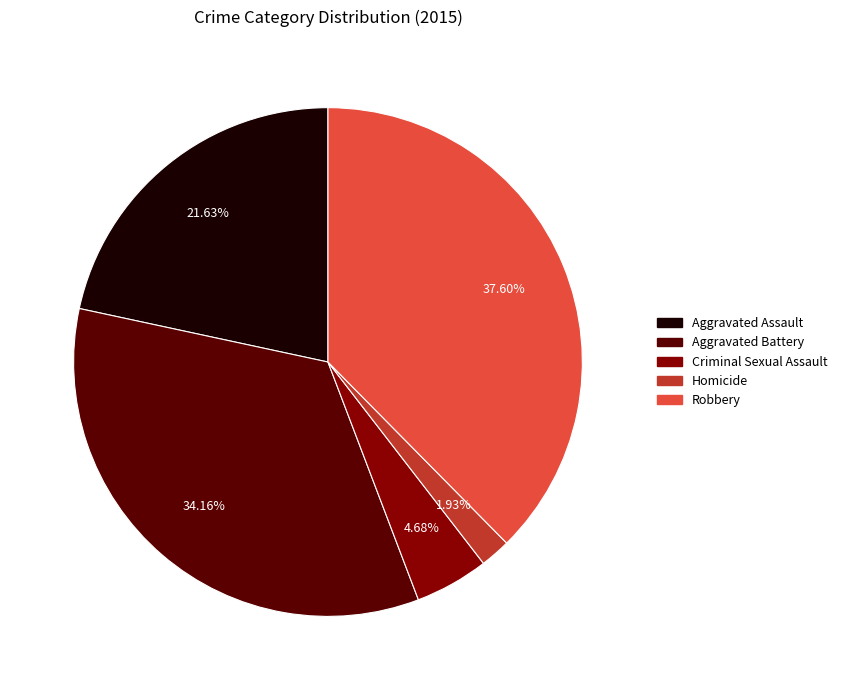

Rank the categories by value from lowest to highest.

Homicide, Criminal Sexual Assault, Aggravated Assault, Aggravated Battery, Robbery